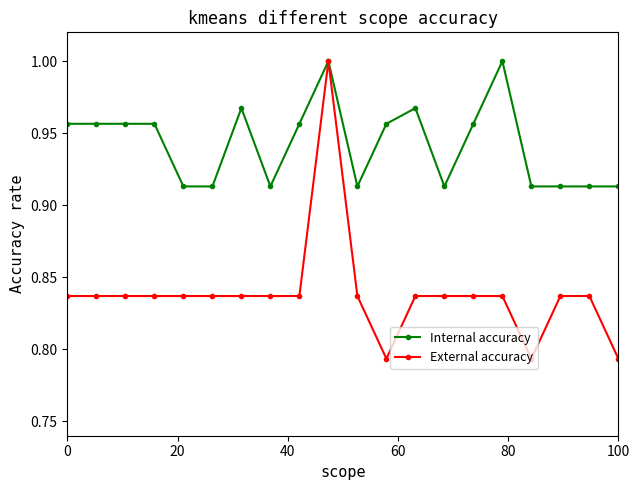

Rank the series by their average value, from highest to lowest.

Internal accuracy, External accuracy